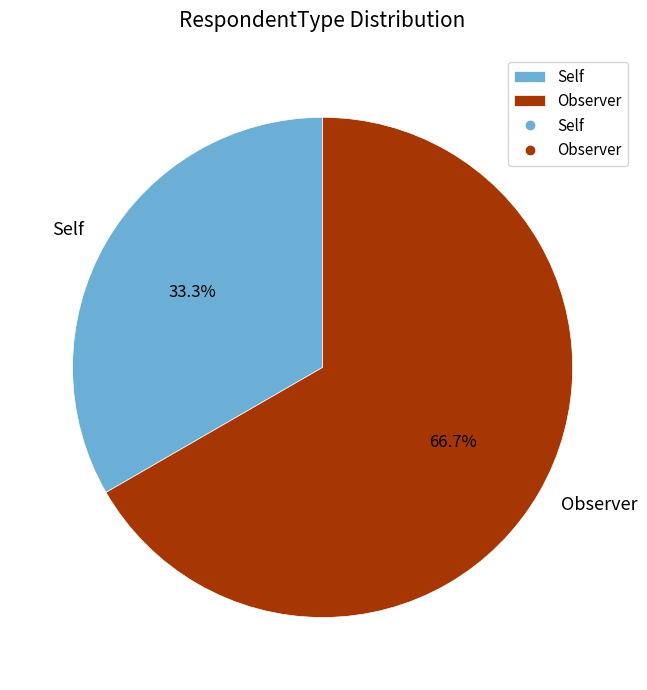

To the nearest percent, what is the difference between the largest and smallest slice percentages?

33%